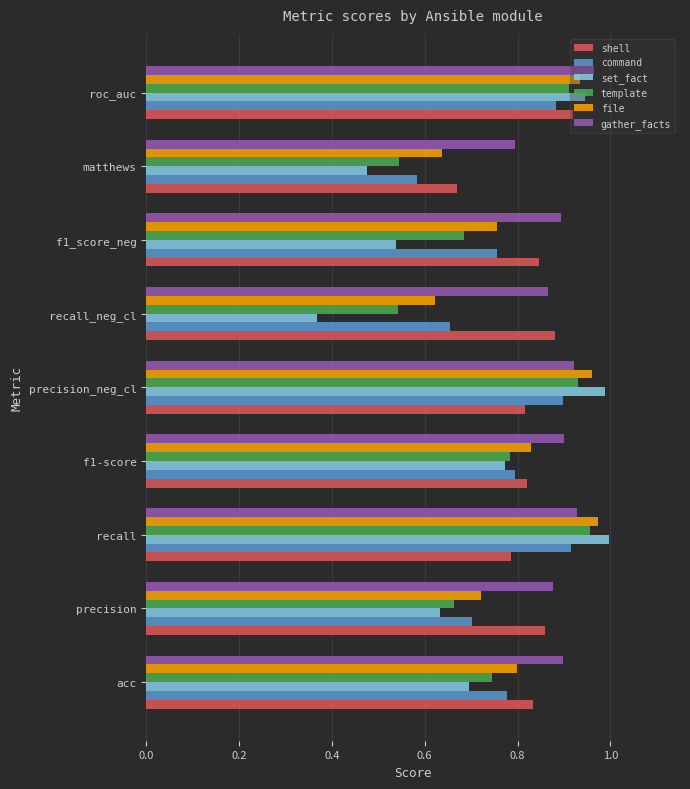

Which series changed the most between f1-score and recall_neg_cl?

set_fact